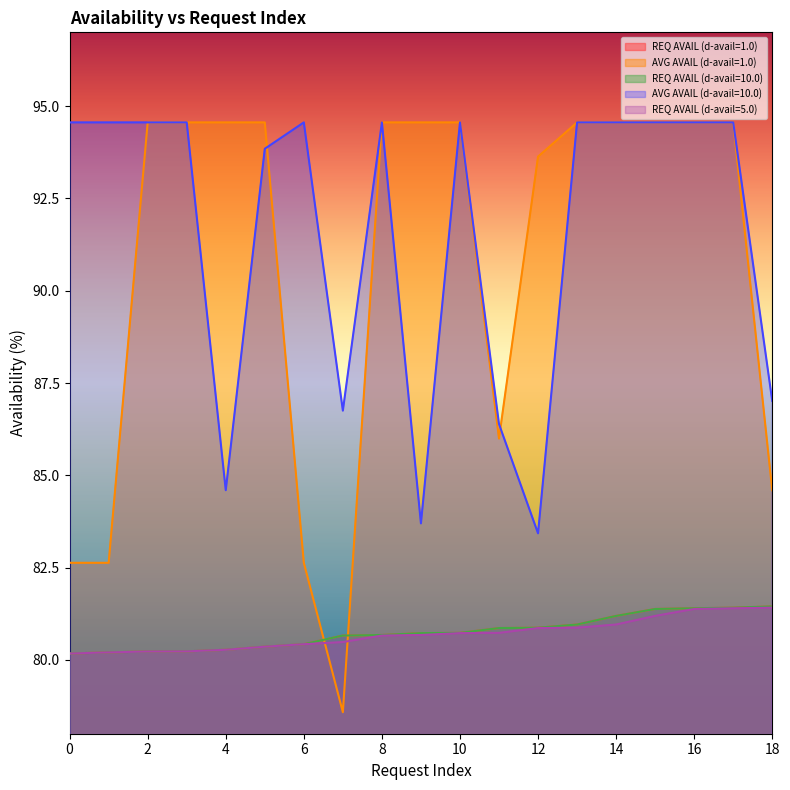

What is the smallest value displayed?

78.6